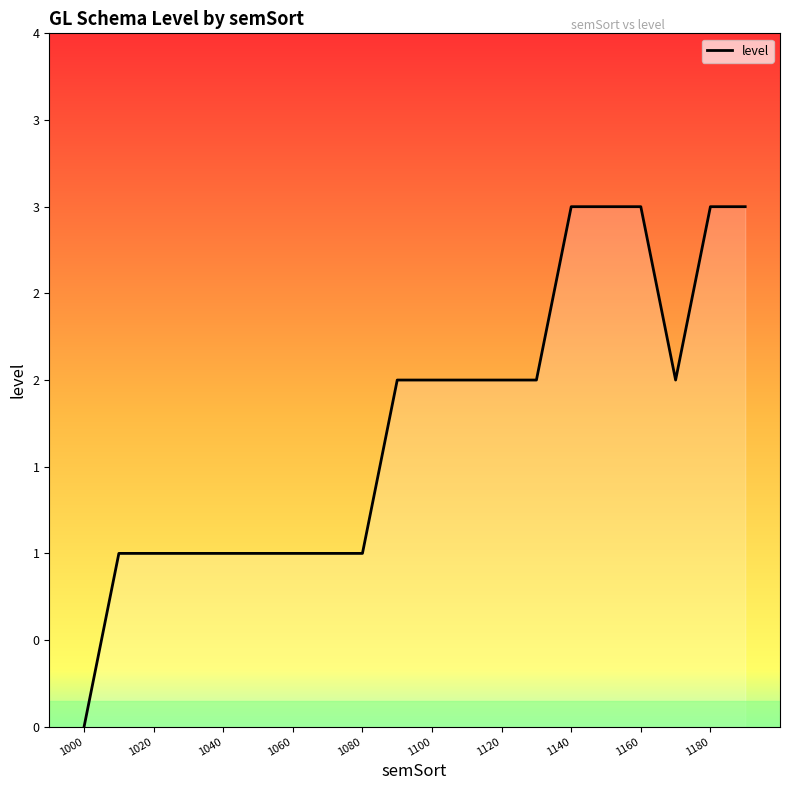

Does the chart display data point markers on the line(s)?

No